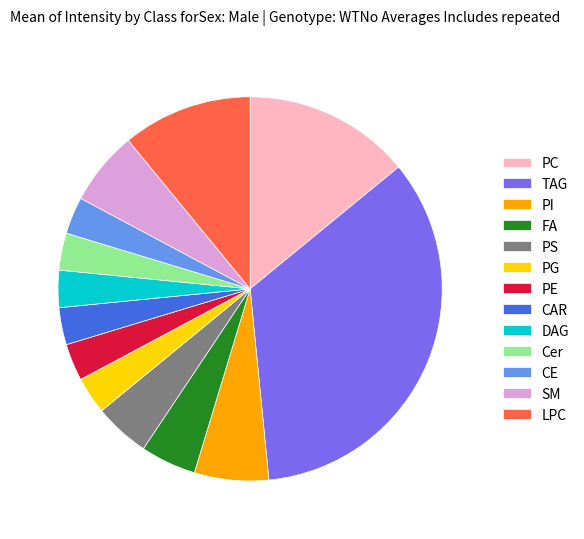

Which has a higher value, PC or FA?

PC